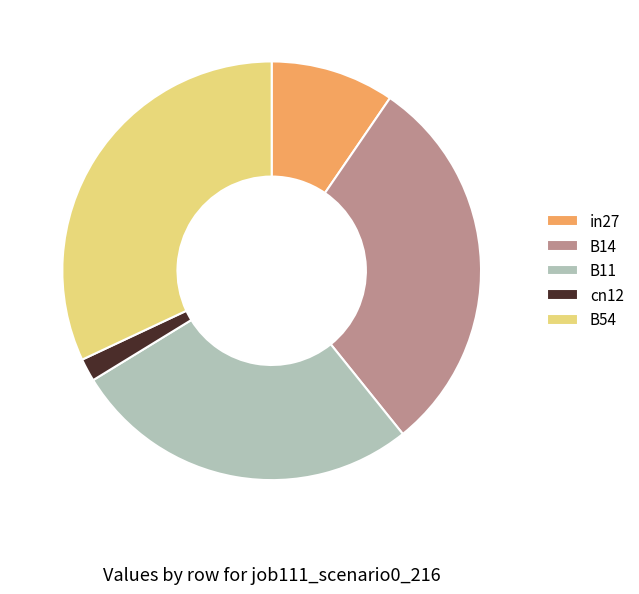

Does any single category account for the majority?

No